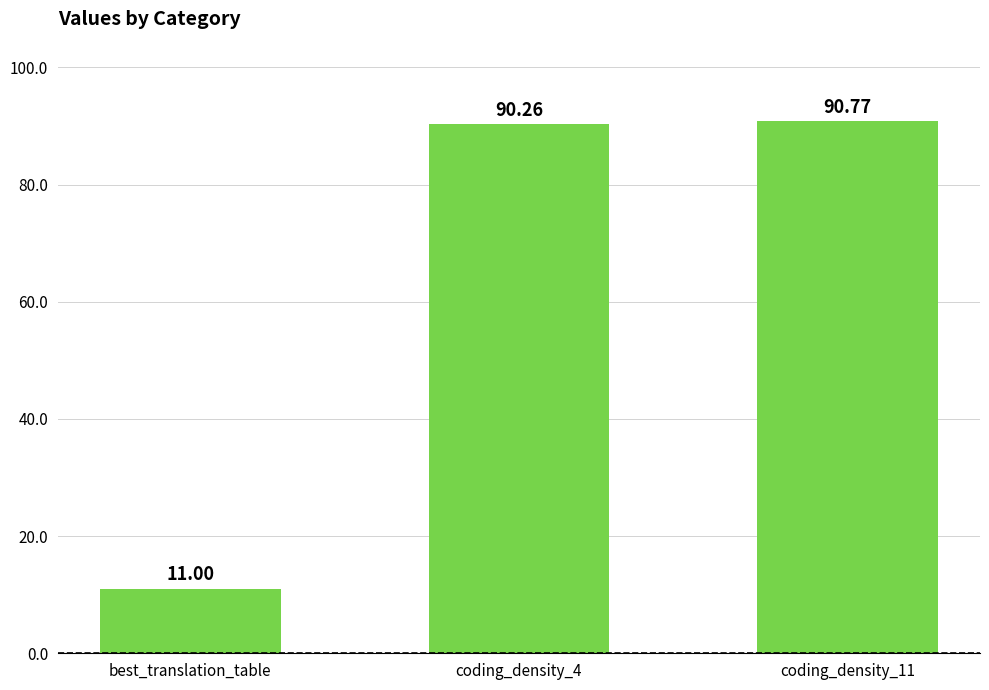

List the labels in order of value, smallest first.

best_translation_table, coding_density_4, coding_density_11